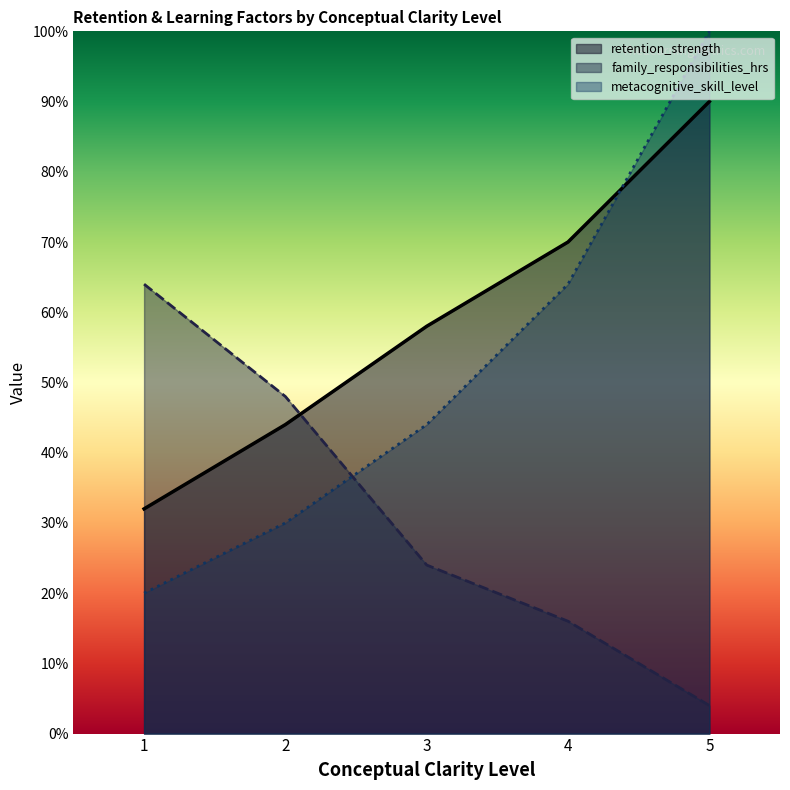

True or false: metacognitive_skill_level and retention_strength intersect in this chart.

True